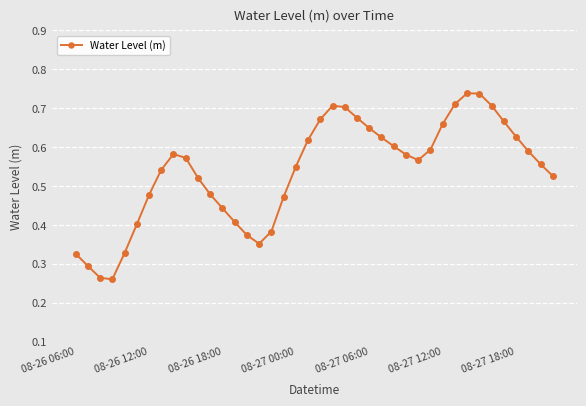

How many lines are shown in the chart?

1